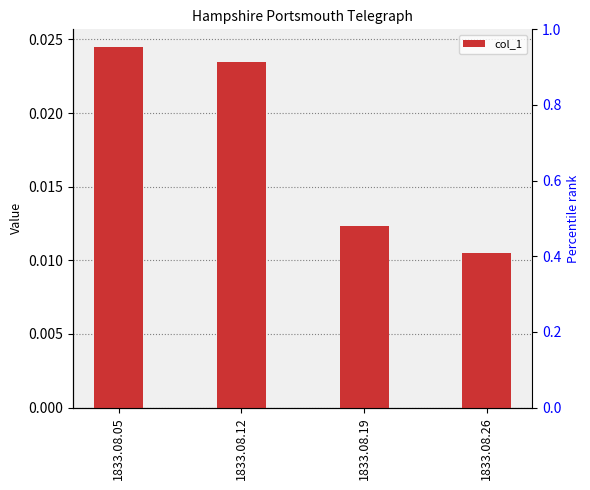

The chart shows a value of 0.0 at 1833.08.19. True or false?

True